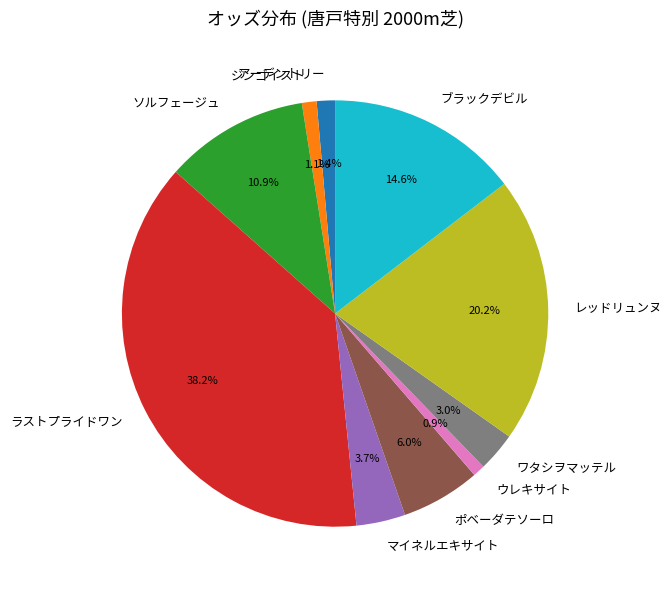

To the nearest percent, what is the average slice percentage?

10%